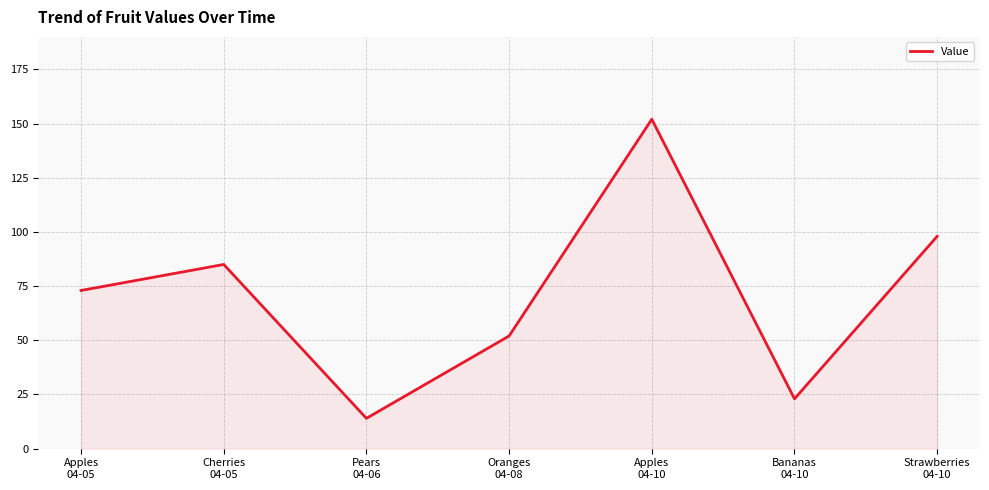

What is the change in value from Apples
04-10 to Bananas
04-10?

-129